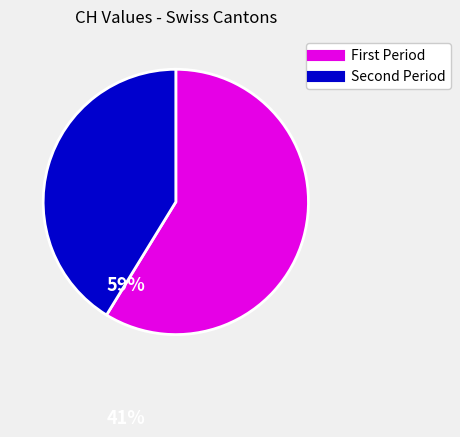

Does any single category account for the majority?

Yes